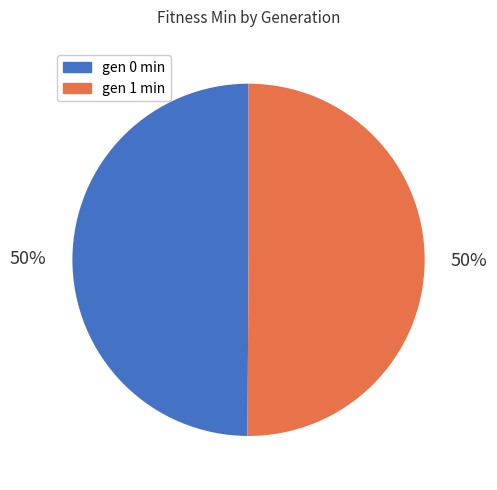

What is the ratio of the value at gen 0 min to the value at gen 1 min?

1.0